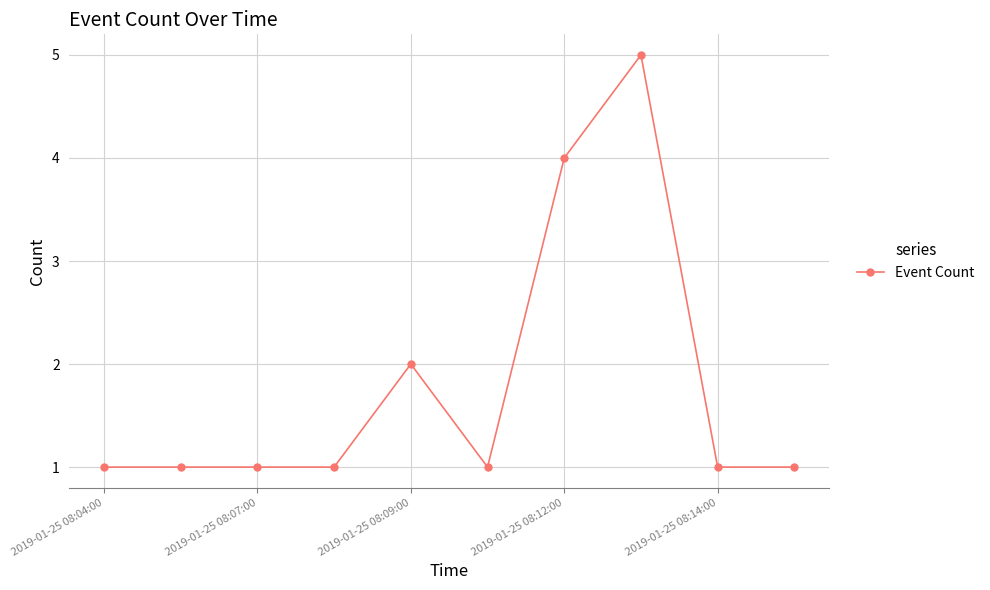

What is the smallest value displayed?

1